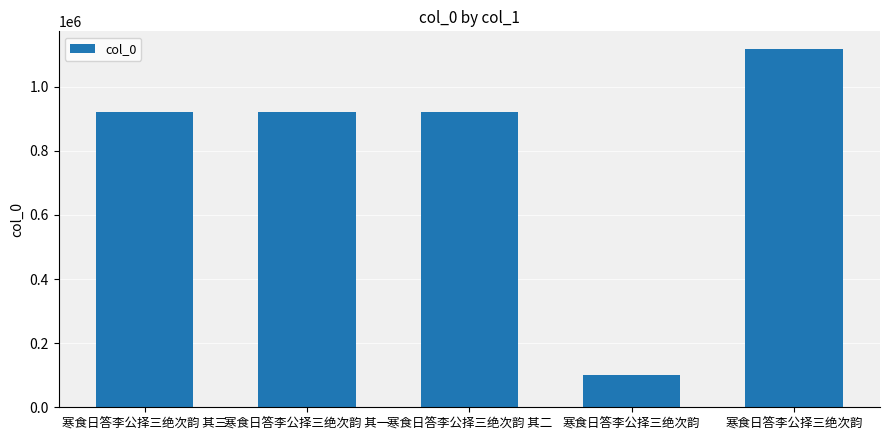

List the labels in order of value, smallest first.

寒食日答李公择三绝次韵, 寒食日答李公择三绝次韵 其一, 寒食日答李公择三绝次韵 其二, 寒食日答李公择三绝次韵 其三, 寒食日答李公择三绝次韵